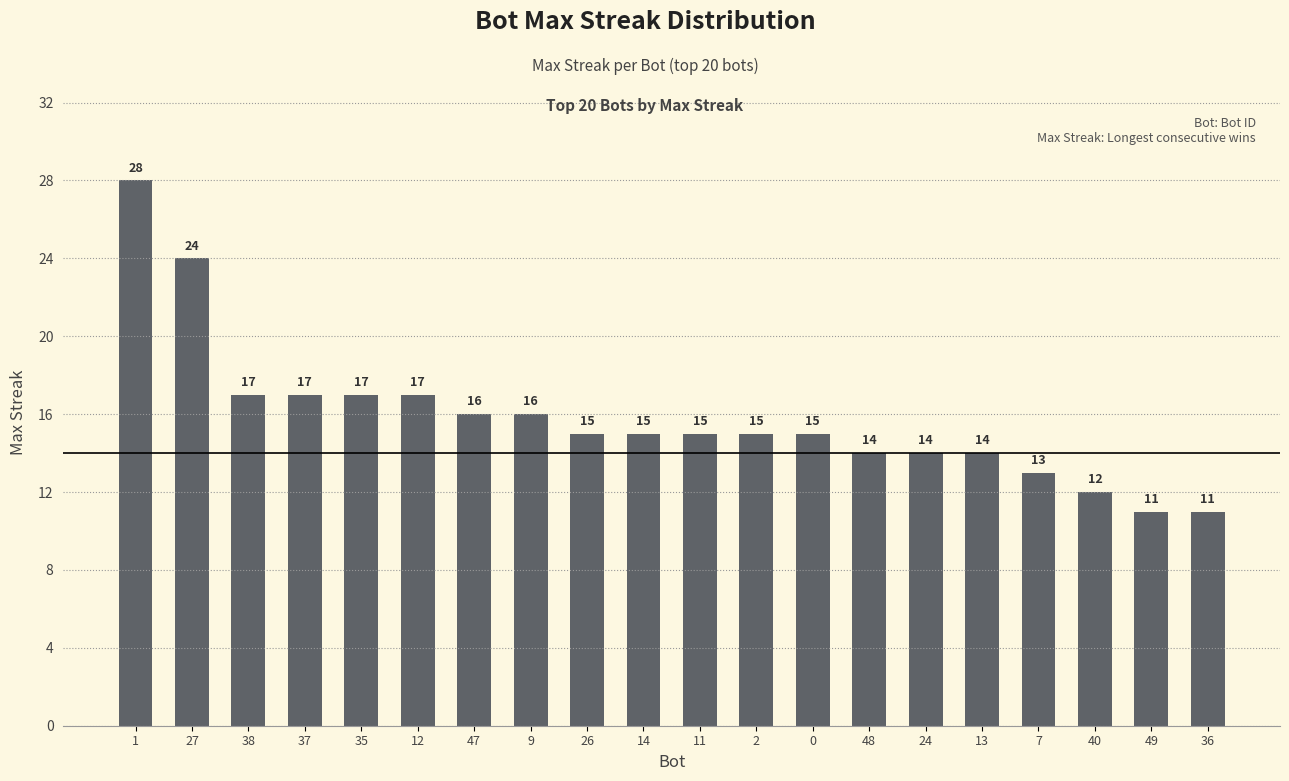

Reading left to right, extract all data points from this chart.

1=28	27=24	38=17	37=17	35=17	12=17	47=16	9=16	26=15	14=15	11=15	2=15	0=15	48=14	24=14	13=14	7=13	40=12	49=11	36=11